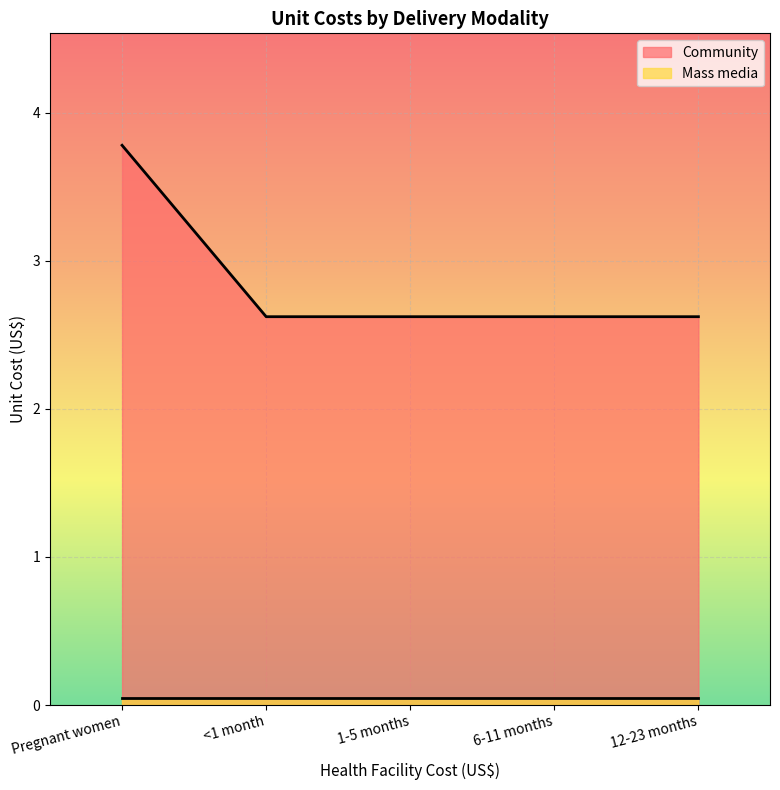

List the labels in order of value, largest first.

Pregnant women, <1 month, 1-5 months, 6-11 months, 12-23 months